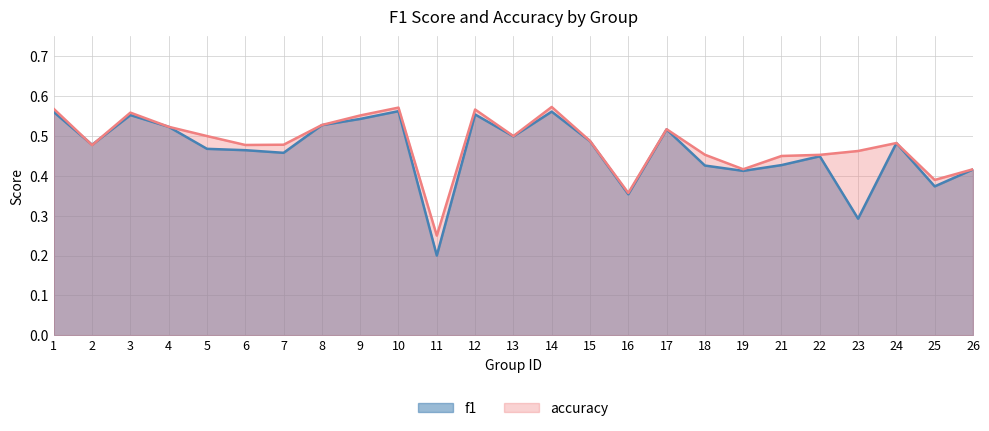

Reading left to right, list all the values displayed in this chart.

f1: 0.6	0.5	0.6	0.5	0.5	0.5	0.5	0.5	0.5	0.6	0.2	0.6	0.5	0.6	0.5	0.4	0.5	0.4	0.4	0.4	0.4	0.3	0.5	0.4	0.4
accuracy: 0.6	0.5	0.6	0.5	0.5	0.5	0.5	0.5	0.6	0.6	0.2	0.6	0.5	0.6	0.5	0.4	0.5	0.5	0.4	0.5	0.5	0.5	0.5	0.4	0.4